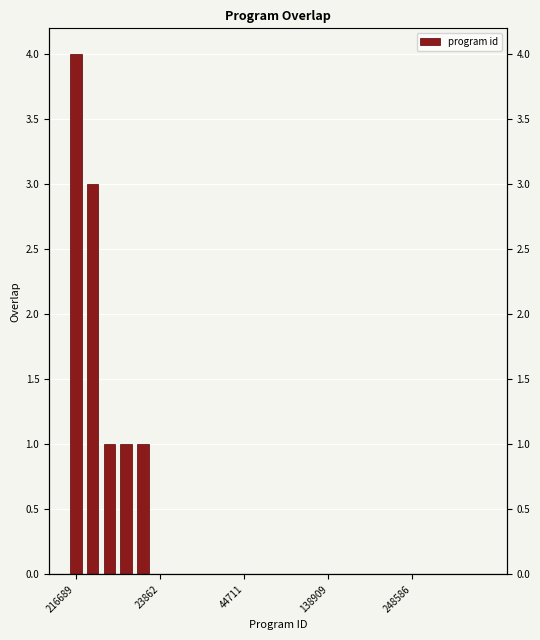

Which label corresponds to the largest value in the chart?

216689